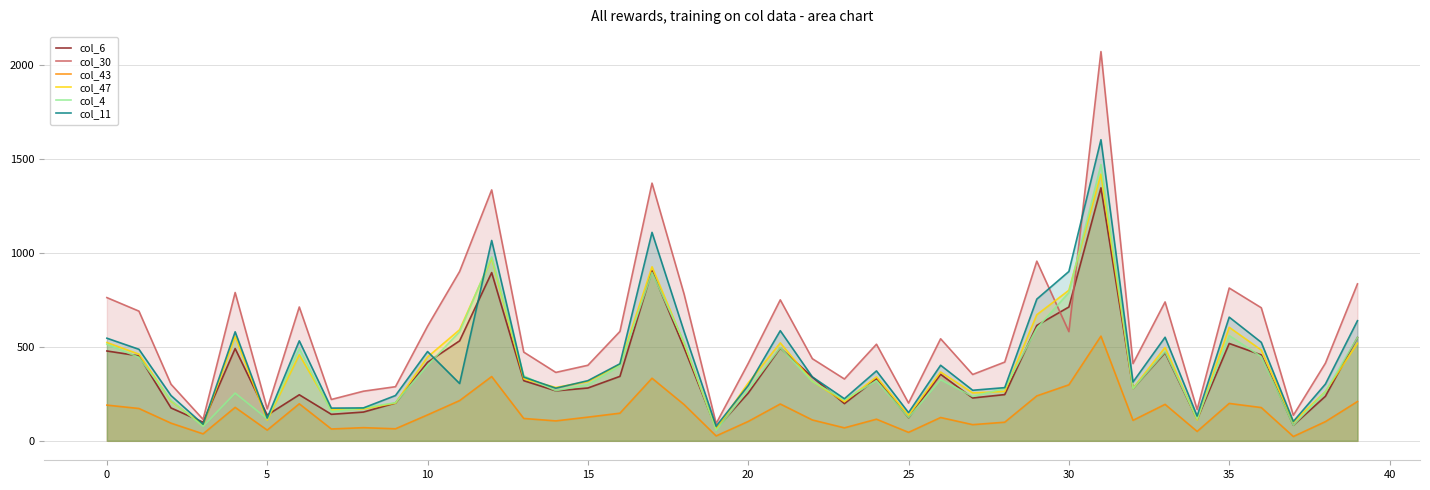

Which series has the largest total across all categories?

col_30